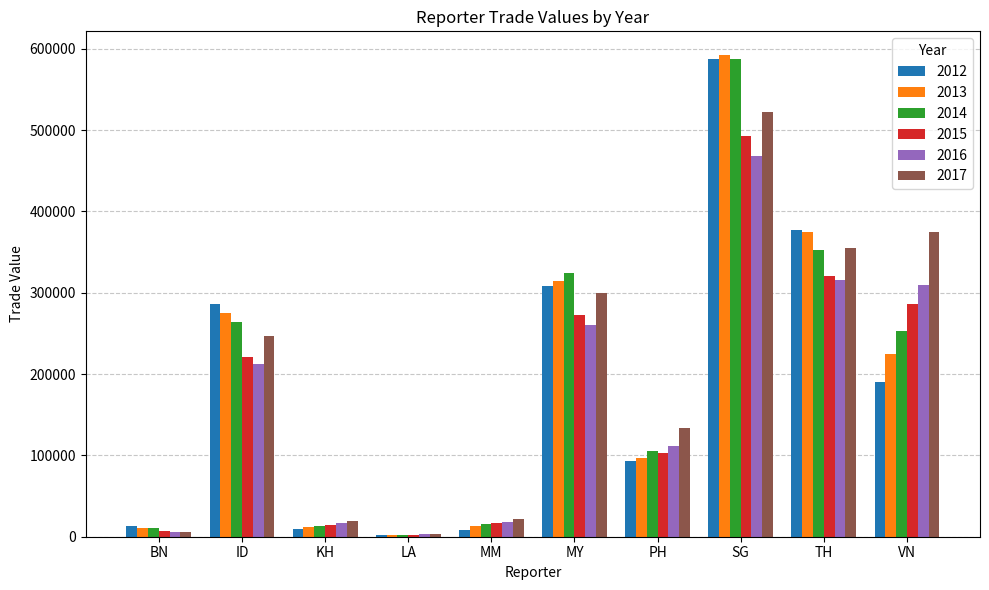

What are all the series names shown in the legend?

2012, 2013, 2014, 2015, 2016, 2017